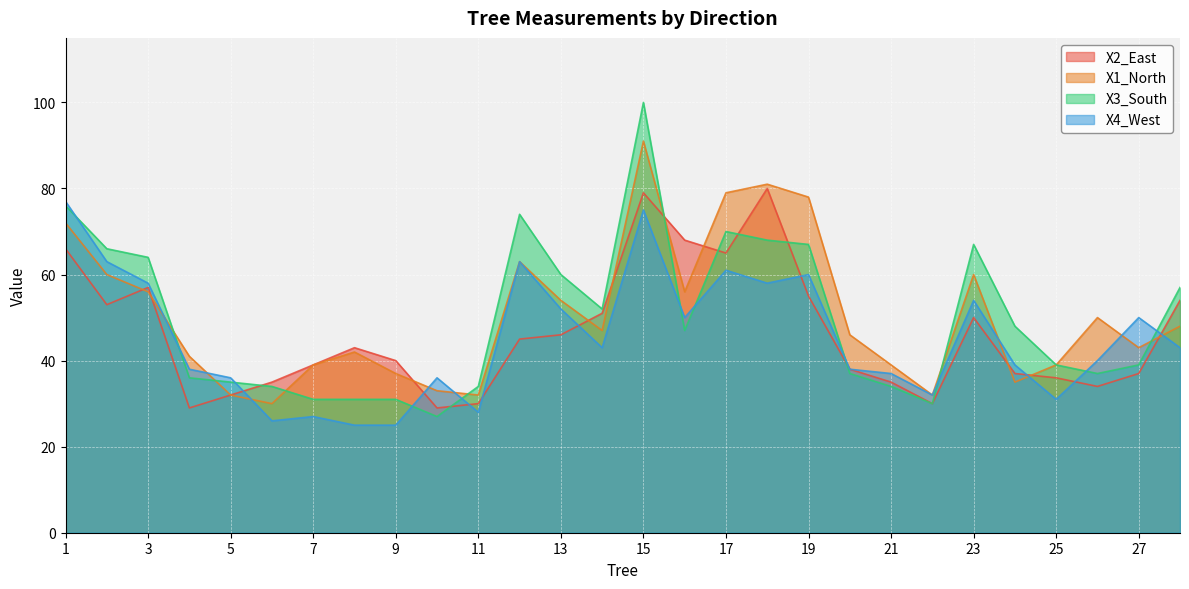

What is the difference between the X2_East values at 25 and 18?

44